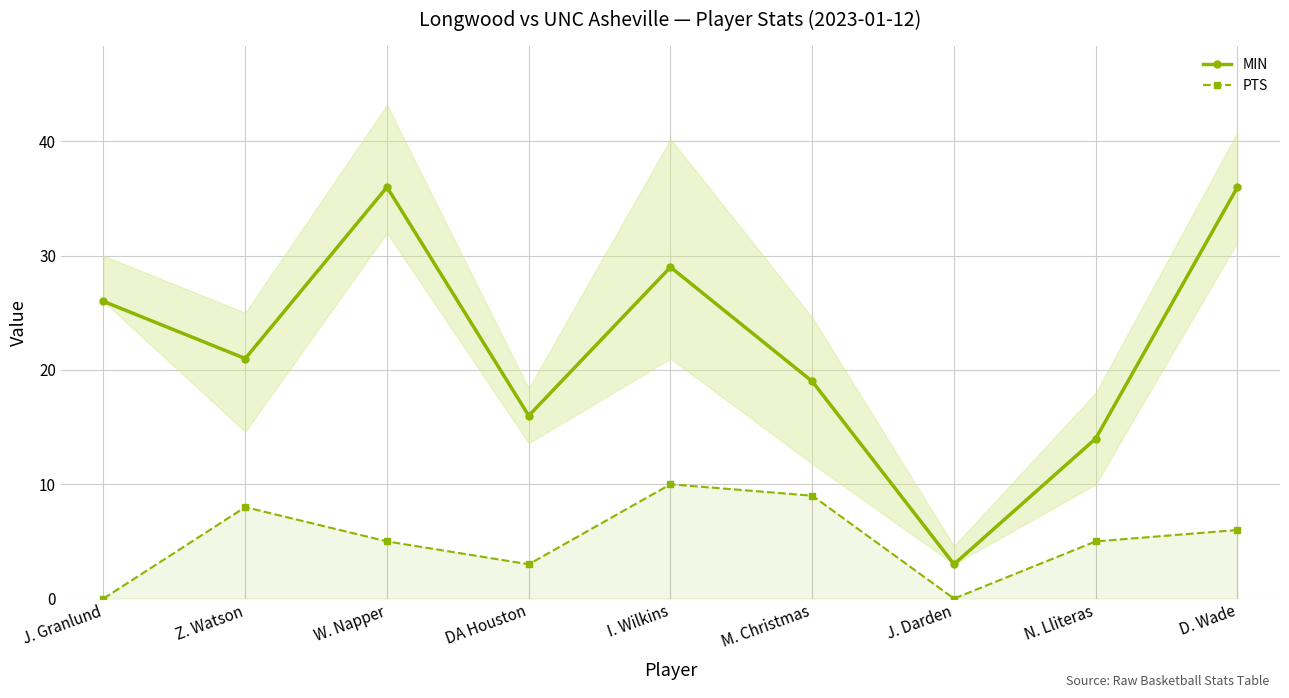

Rank the series by their average value, from lowest to highest.

PTS, MIN